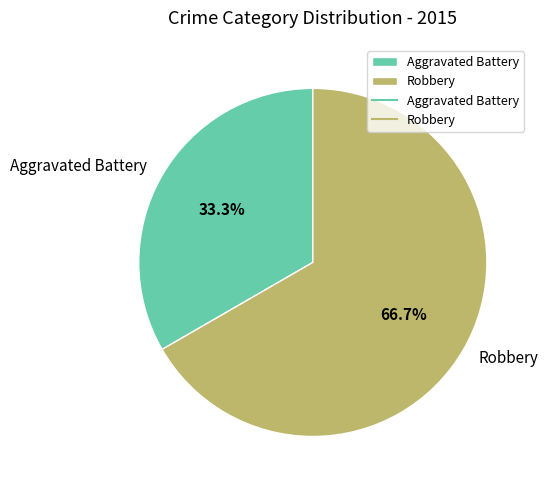

Which has a higher value, Robbery or Aggravated Battery?

Robbery